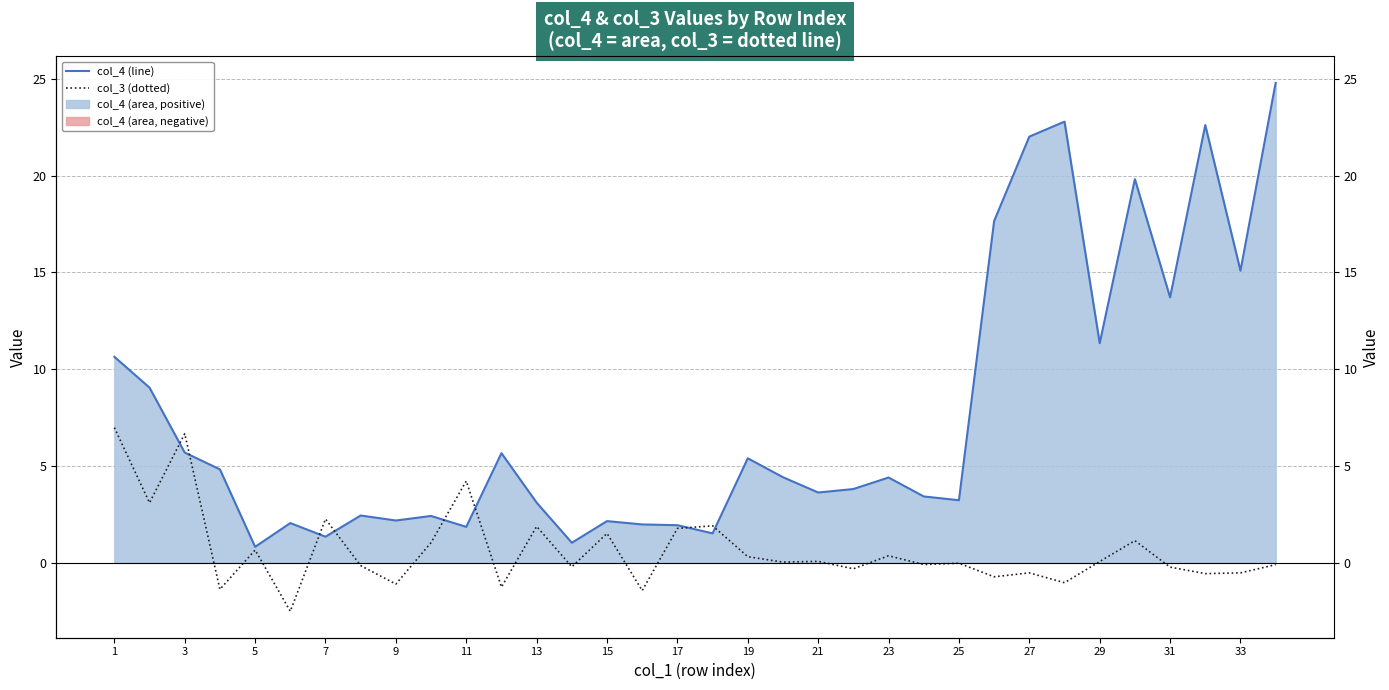

Between 32 and 3, which is larger?

32